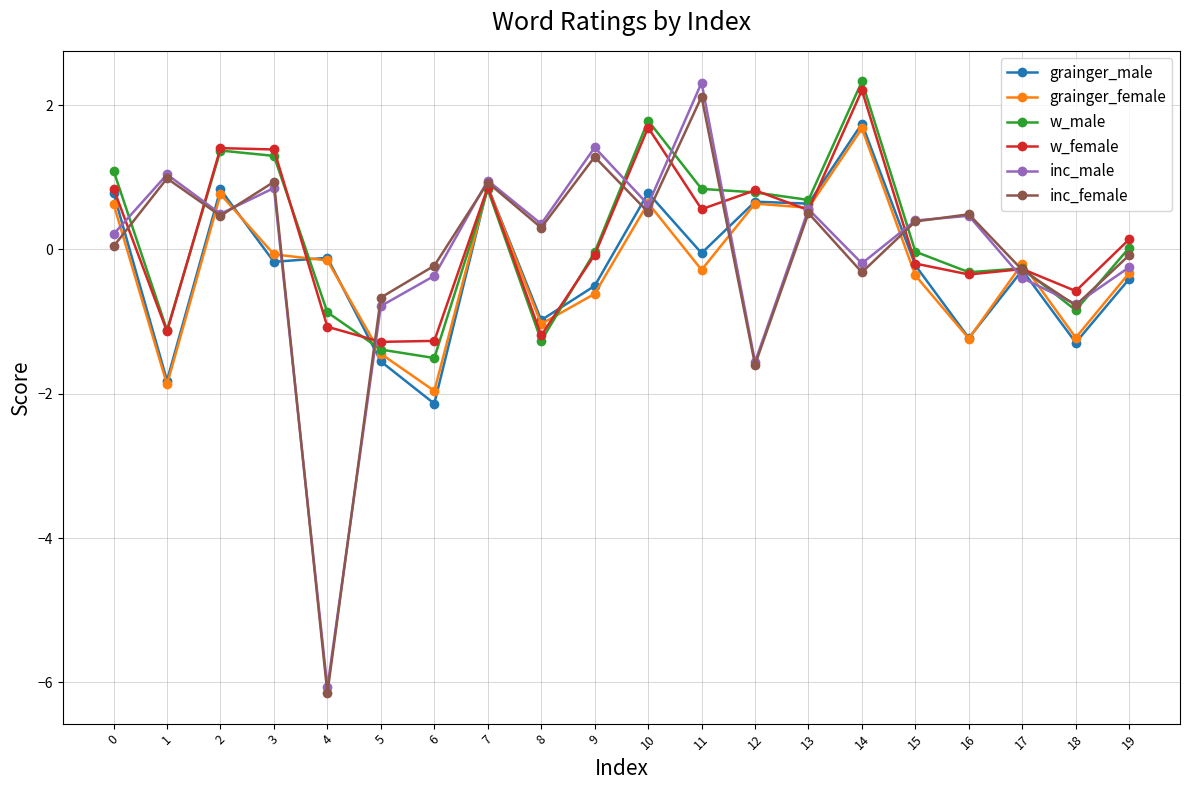

How many data points does each series have?

20